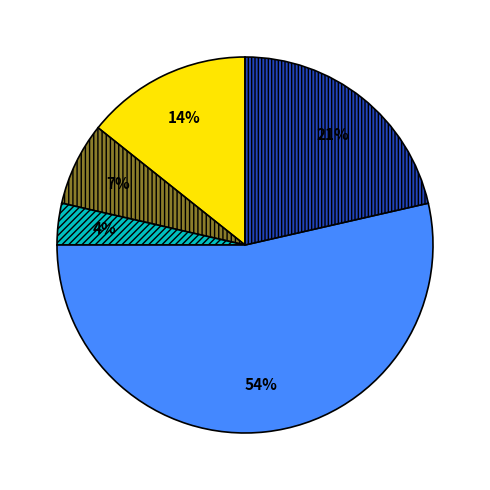

Does any single category account for the majority?

Yes